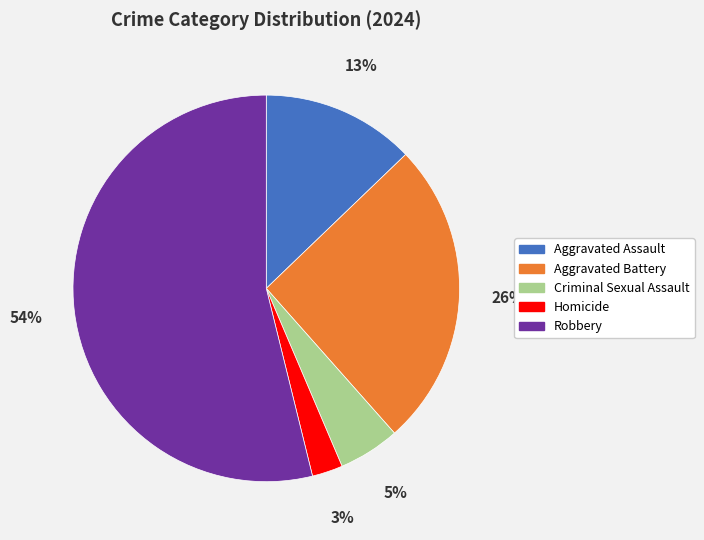

Rank the categories by value from lowest to highest.

Homicide, Criminal Sexual Assault, Aggravated Assault, Aggravated Battery, Robbery